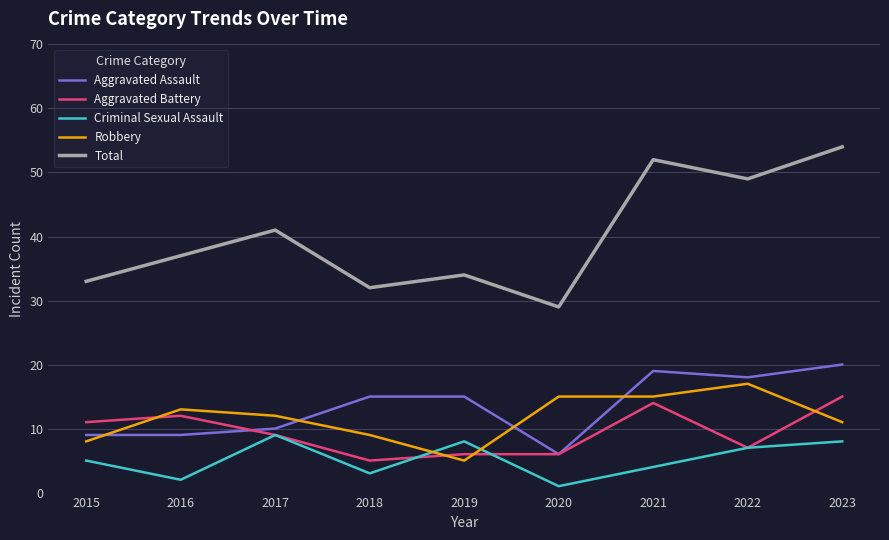

The Criminal Sexual Assault series shows 1 at 2020. True or false?

True